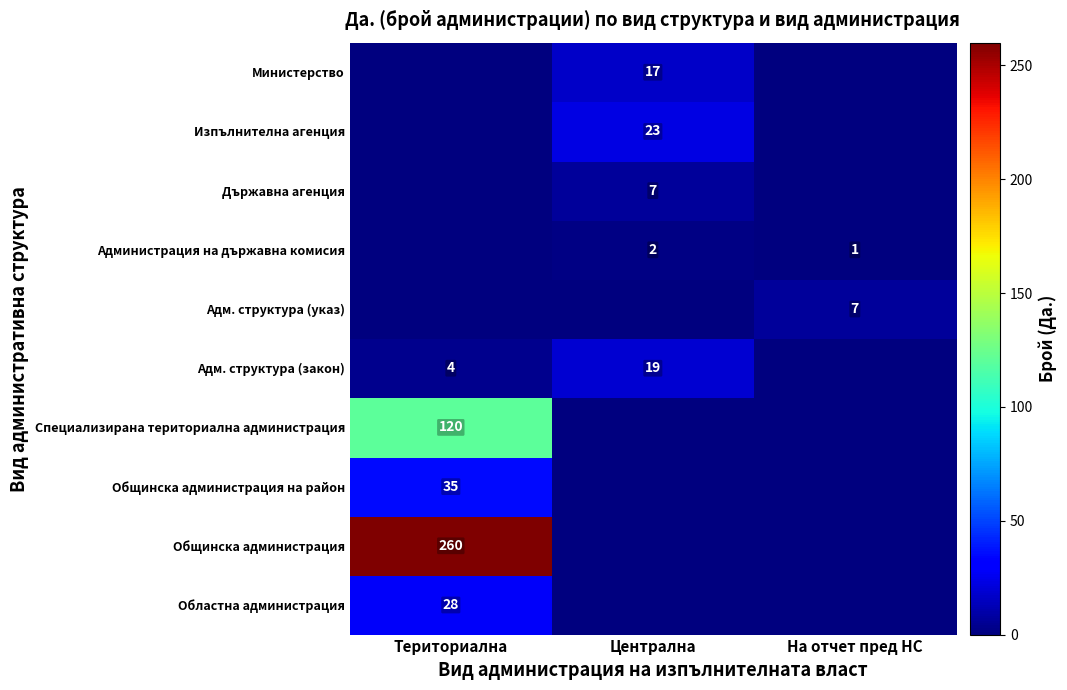

True or false: Администрация на държавна комисия has a value of 1 at Централна.

False